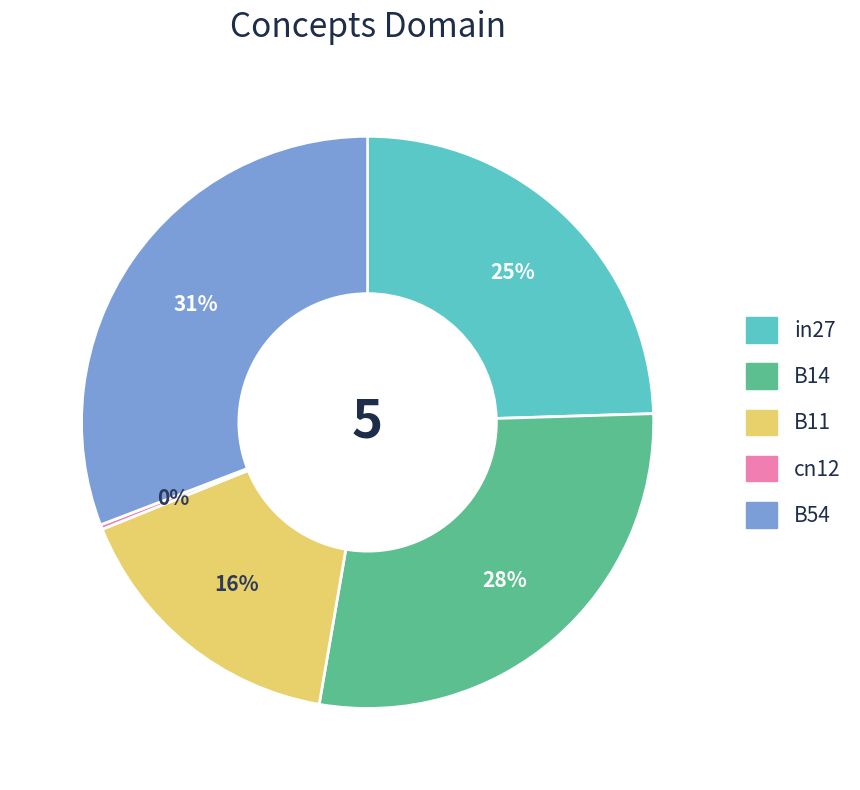

Between B11 and B14, which is larger?

B14